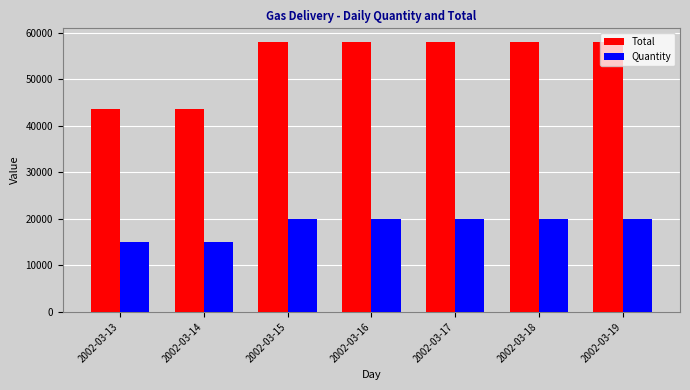

The value of Total at 2002-03-18 is 27274. True or false?

False